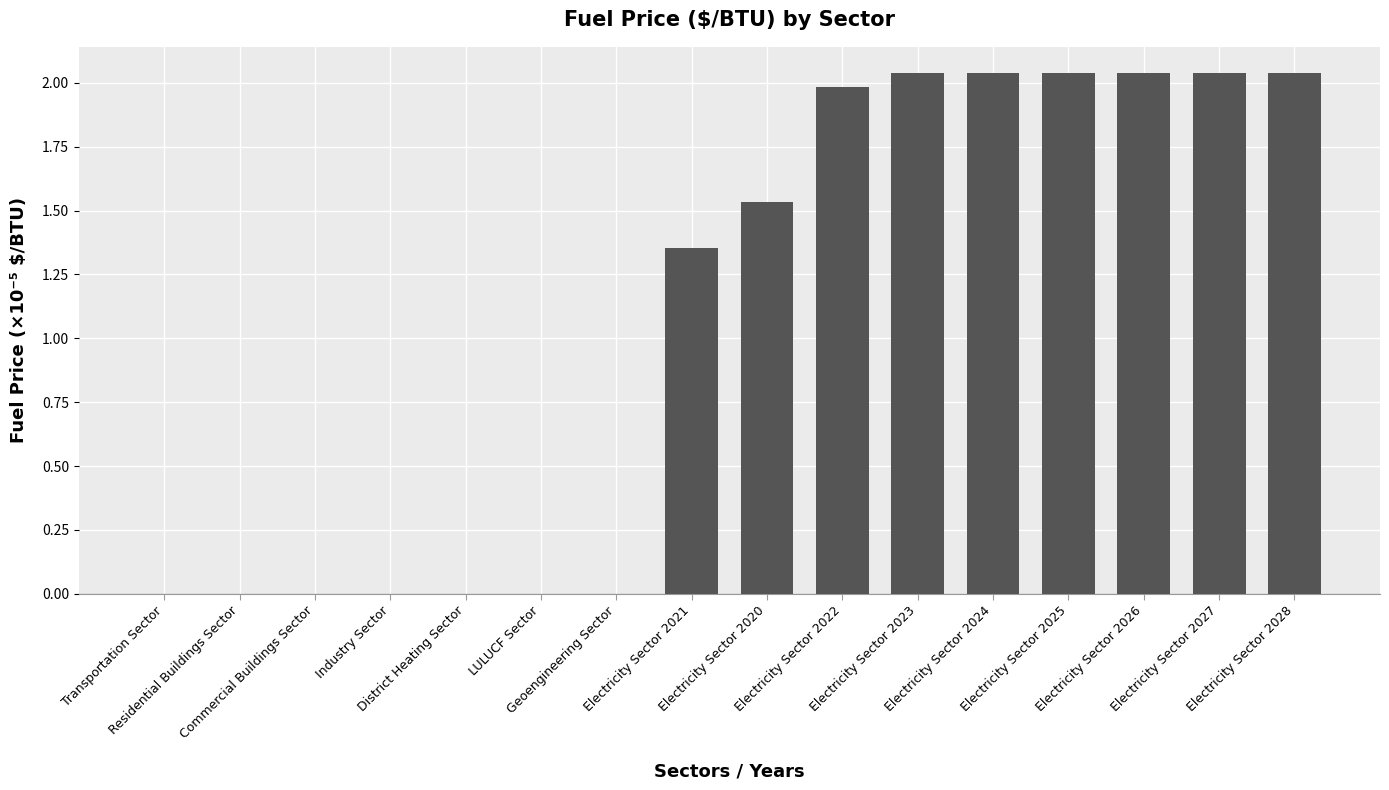

What is the sum of all values?

17.1